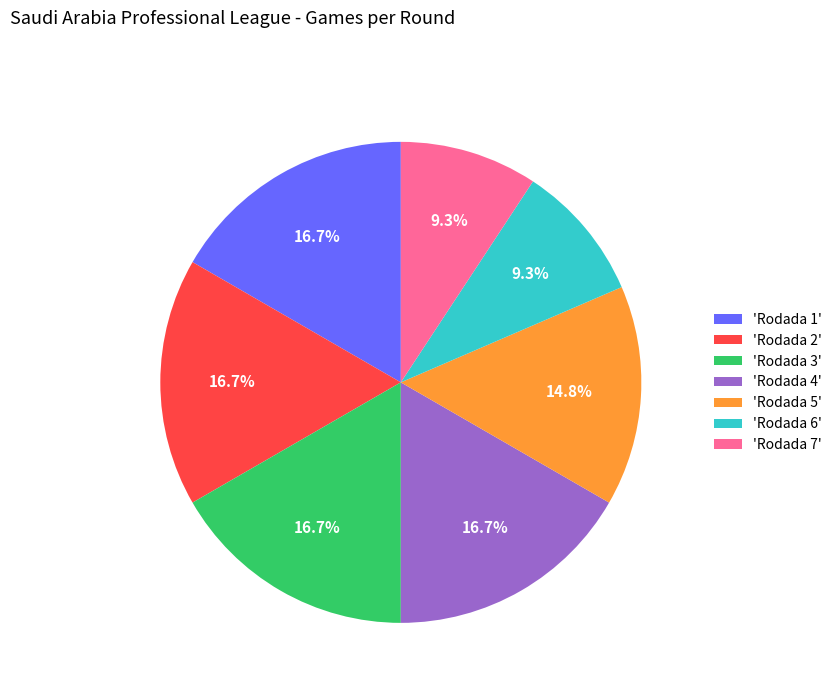

Between 'Rodada 3' and 'Rodada 6', which is larger?

'Rodada 3'